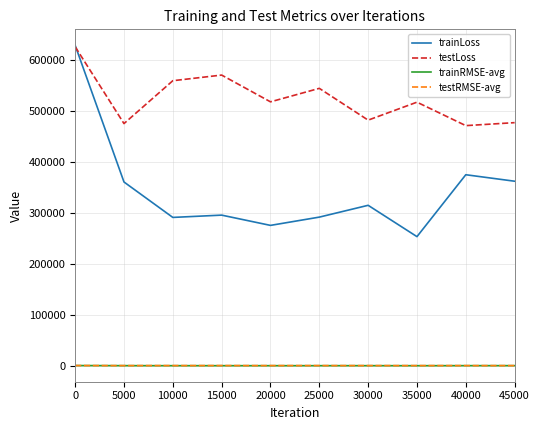

Which series has the largest range (max minus min)?

trainLoss